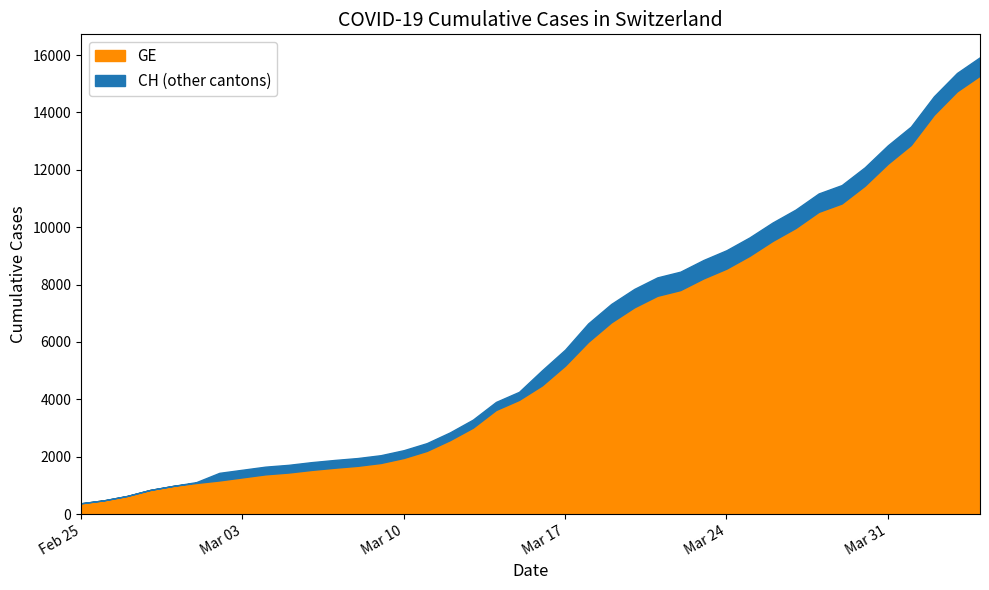

What is the value of the GE point at the 11th from the left?

1538